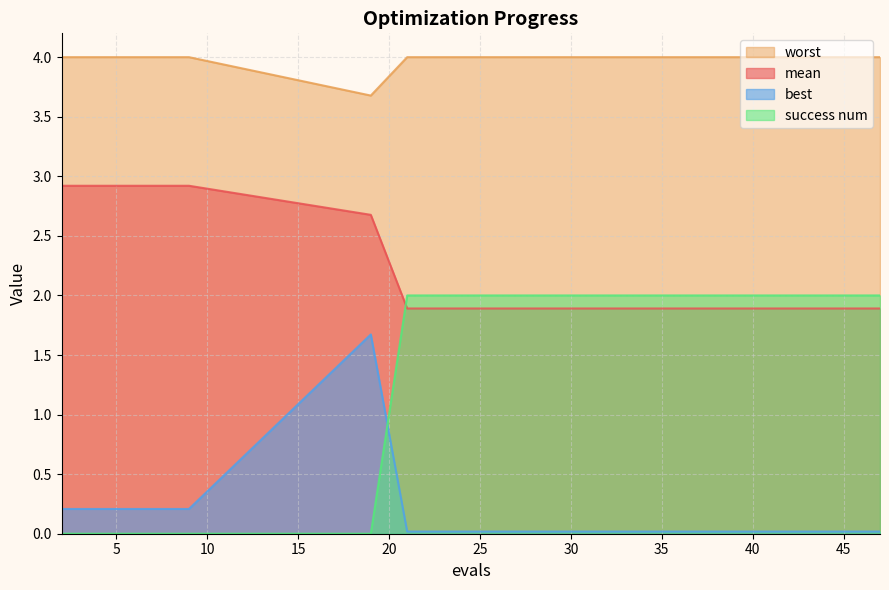

What are all the series names shown in the legend?

worst, mean, best, success num